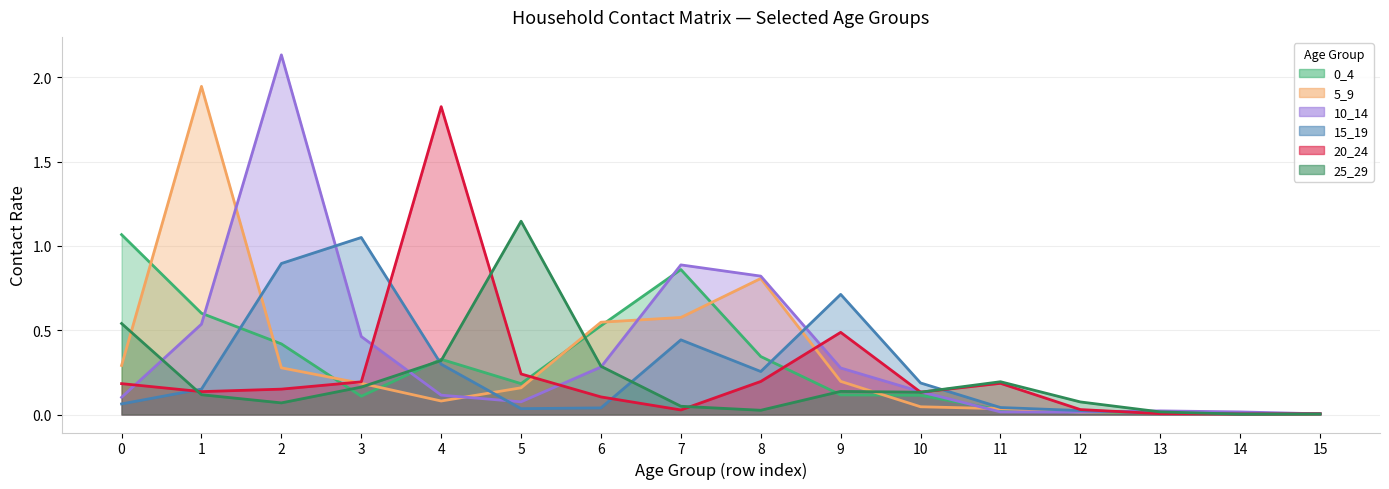

Reading left to right, list all the values displayed in this chart.

0_4: 0=1.1	1=0.6	2=0.4	3=0.1	4=0.3	5=0.2	6=0.5	7=0.9	8=0.3	9=0.1	10=0.1	11=0.0	12=0.0	13=0.0	14=0.0	15=0.0
5_9: 0=0.3	1=1.9	2=0.3	3=0.2	4=0.1	5=0.2	6=0.5	7=0.6	8=0.8	9=0.2	10=0.0	11=0.0	12=0.0	13=0.0	14=0.0	15=0.0
10_14: 0=0.1	1=0.5	2=2.1	3=0.5	4=0.1	5=0.1	6=0.3	7=0.9	8=0.8	9=0.3	10=0.1	11=0.0	12=0.0	13=0.0	14=0.0	15=0.0
15_19: 0=0.1	1=0.2	2=0.9	3=1.1	4=0.3	5=0.0	6=0.0	7=0.4	8=0.3	9=0.7	10=0.2	11=0.0	12=0.0	13=0.0	14=0.0	15=0.0
20_24: 0=0.2	1=0.1	2=0.2	3=0.2	4=1.8	5=0.2	6=0.1	7=0.0	8=0.2	9=0.5	10=0.1	11=0.2	12=0.0	13=0.0	14=0.0	15=0.0
25_29: 0=0.5	1=0.1	2=0.1	3=0.2	4=0.3	5=1.1	6=0.3	7=0.0	8=0.0	9=0.1	10=0.1	11=0.2	12=0.1	13=0.0	14=0.0	15=0.0